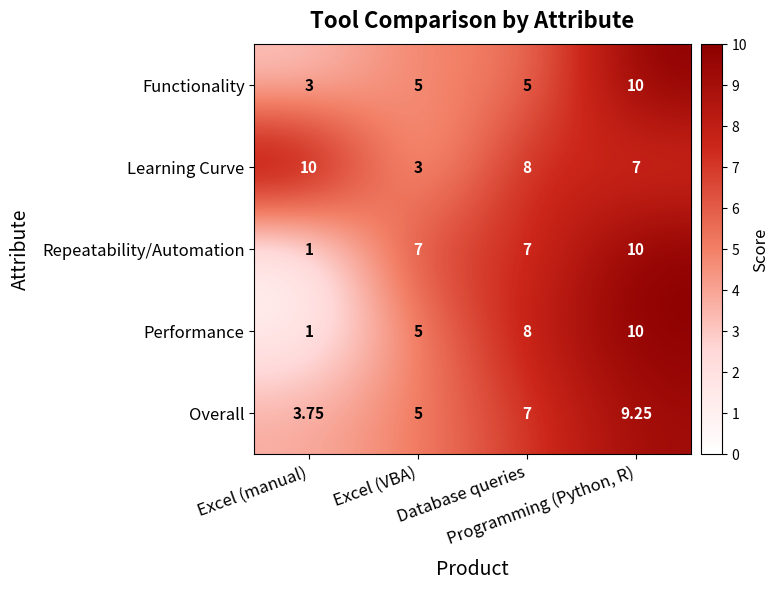

Which series has the largest total across all categories?

Learning Curve